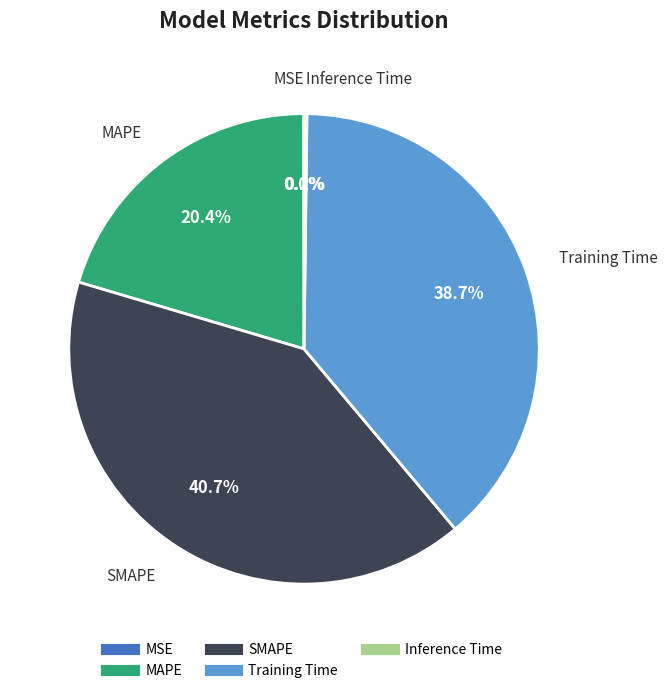

How much of the chart is everything except SMAPE?

59.3%